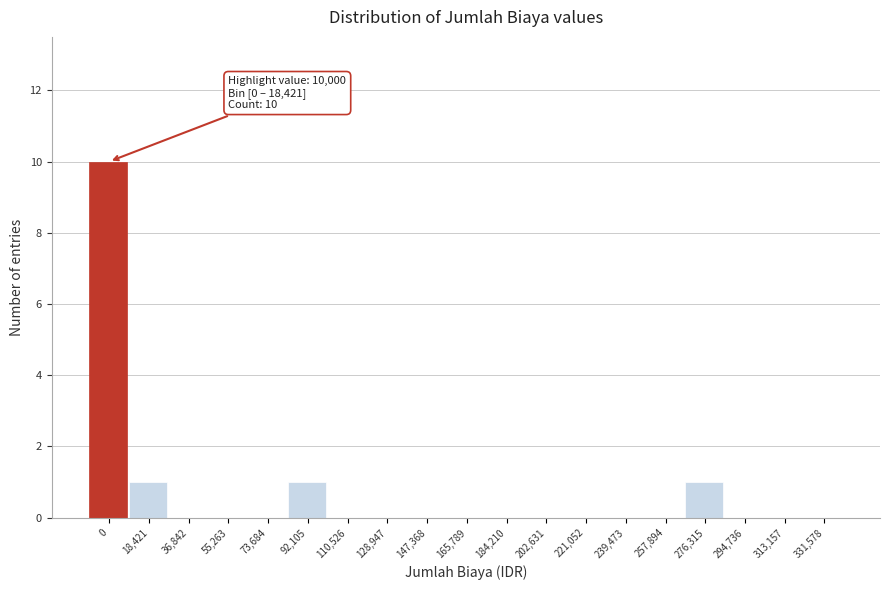

Reading right to left, what are all the values shown in this chart?

331,578=0	313,157=0	294,736=0	276,315=1	257,894=0	239,473=0	221,052=0	202,631=0	184,210=0	165,789=0	147,368=0	128,947=0	110,526=0	92,105=1	73,684=0	55,263=0	36,842=0	18,421=1	0=10